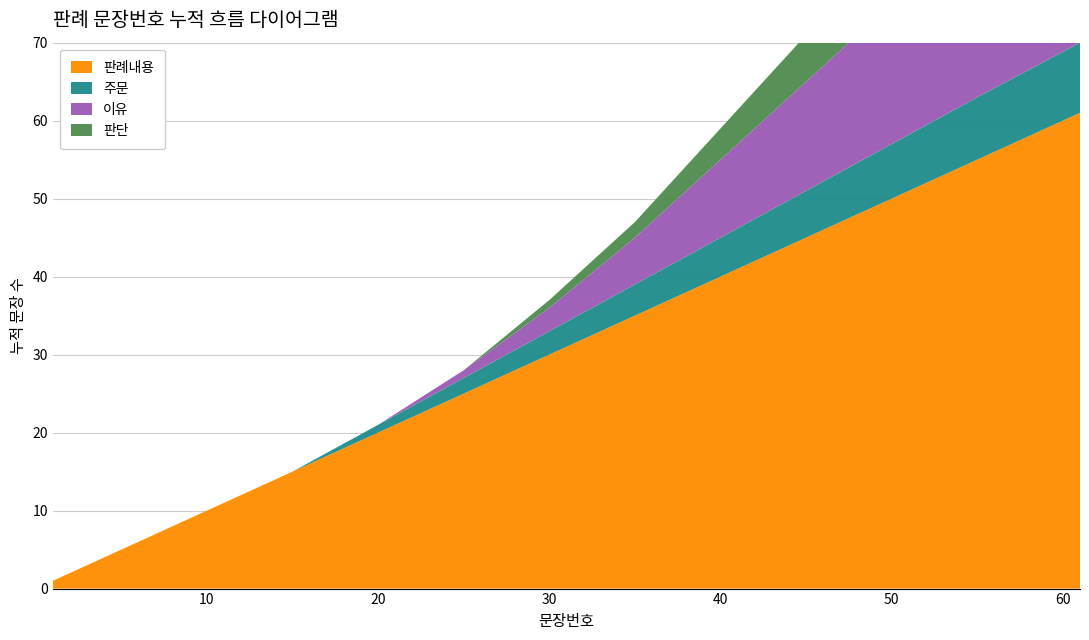

Reading right to left, extract all data points from this chart.

판례내용: 61=61	55=55	50=50	45=45	40=40	35=35	30=30	25=25	20=20	15=15	10=10	5=5	1=1
주문: 61=9	55=8	50=7	45=6	40=5	35=4	30=3	25=2	20=1	15=0	10=0	5=0	1=0
이유: 61=25	55=22	50=18	45=14	40=10	35=6	30=3	25=1	20=0	15=0	10=0	5=0	1=0
판단: 61=12	55=10	50=8	45=6	40=4	35=2	30=1	25=0	20=0	15=0	10=0	5=0	1=0